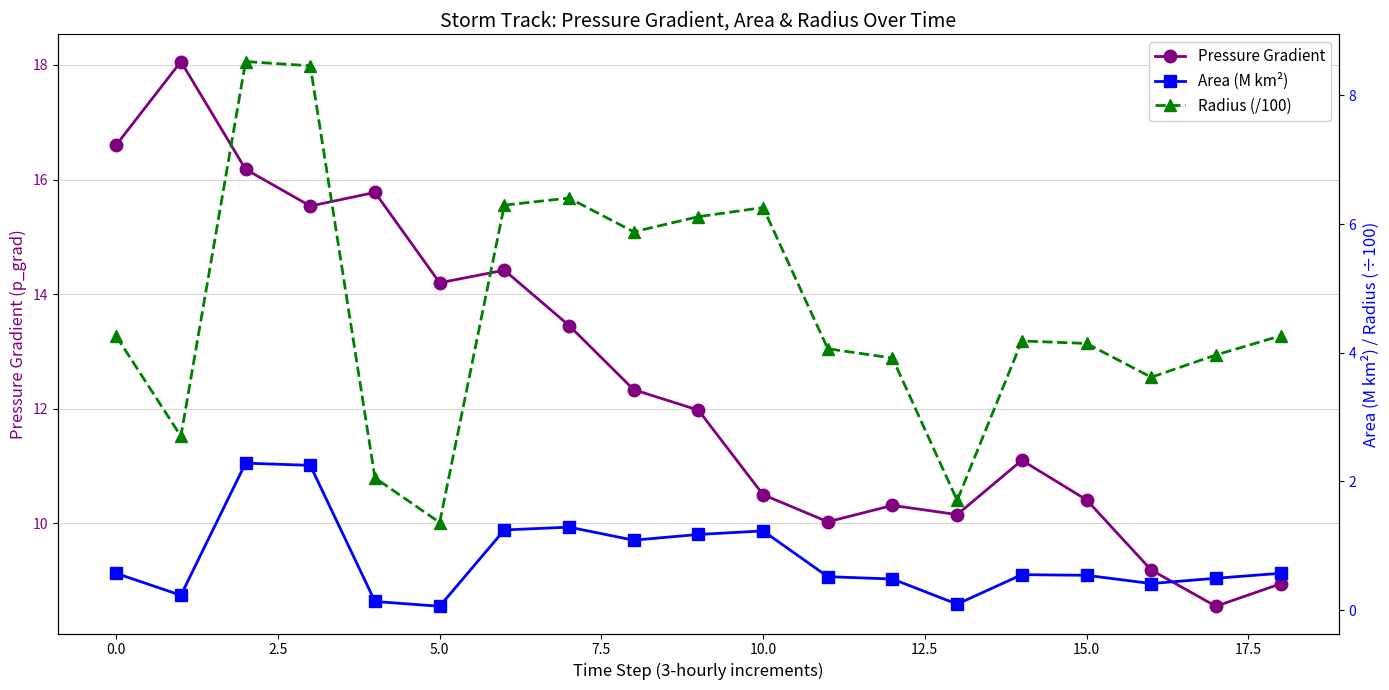

What is the label of the 6th point from the right?

13